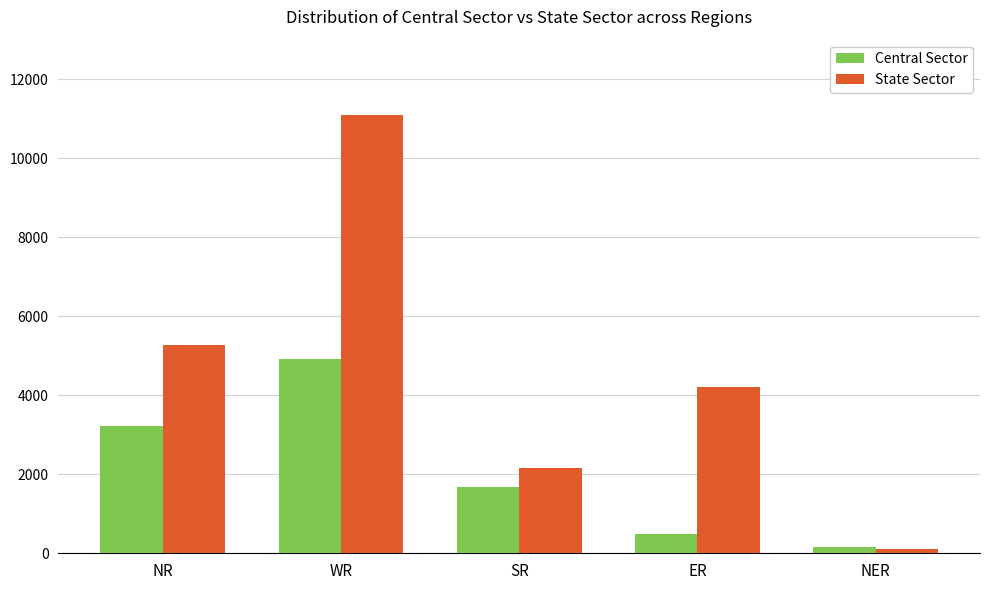

Is the value of State Sector at NER greater than the value of Central Sector at SR?

No